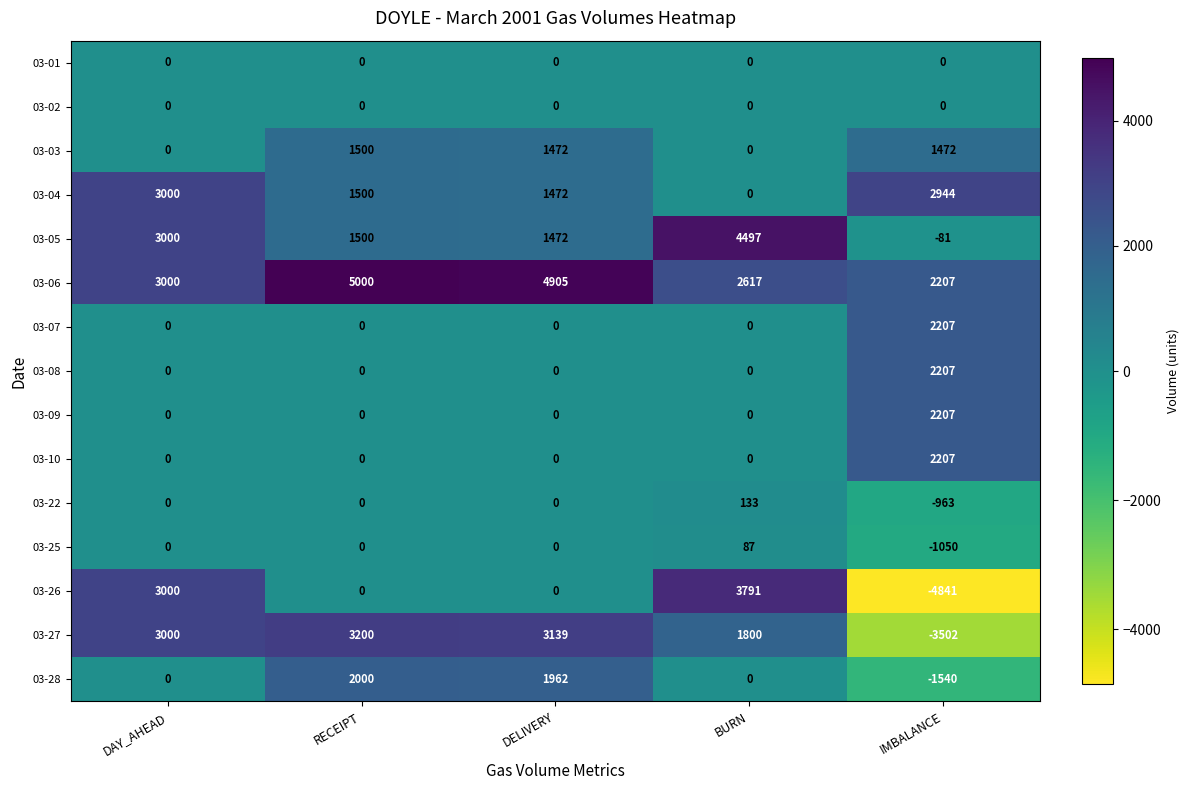

Rank the categories by 03-27 value from highest to lowest.

RECEIPT, DELIVERY, DAY_AHEAD, BURN, IMBALANCE